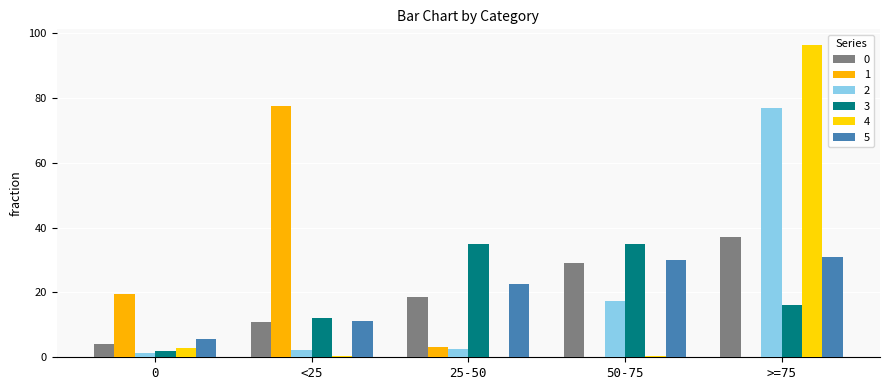

Are the bars grouped side by side (vs. stacked)?

Yes